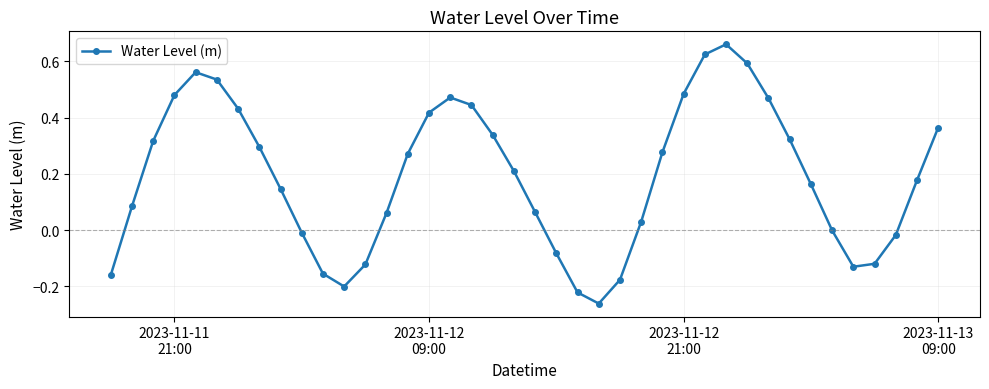

How many points are lower than both their immediate neighbors (excluding endpoints)?

3